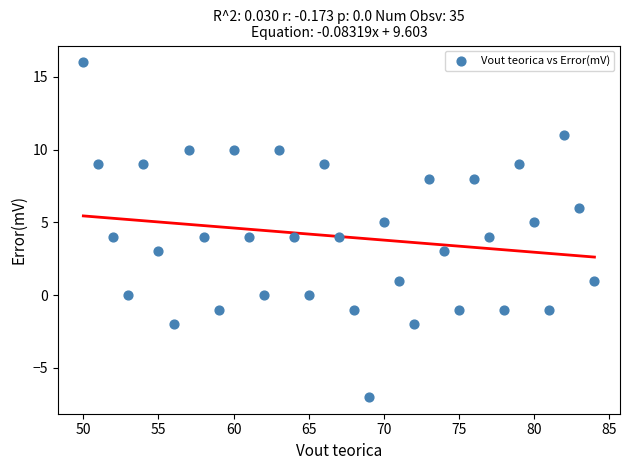

What is the range of X values (max minus min)?

34